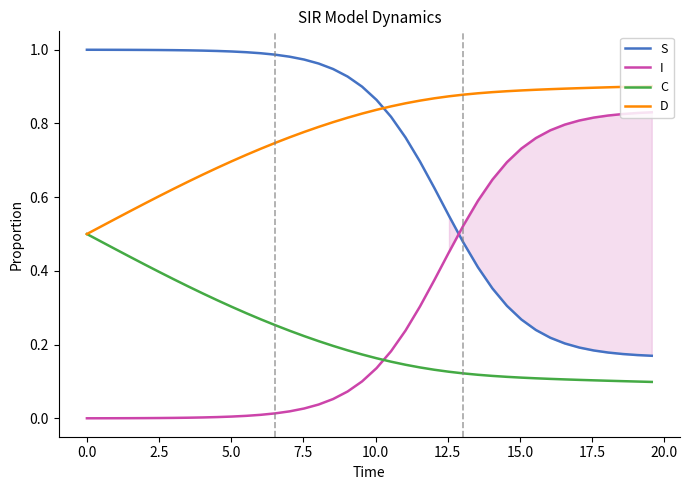

List the series in order of their overall mean, lowest first.

C, I, S, D